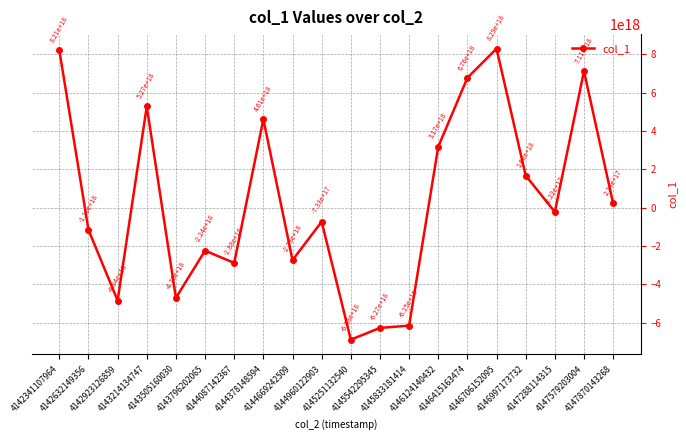

How many interior local valleys (lower than both neighbors) does the data have?

6